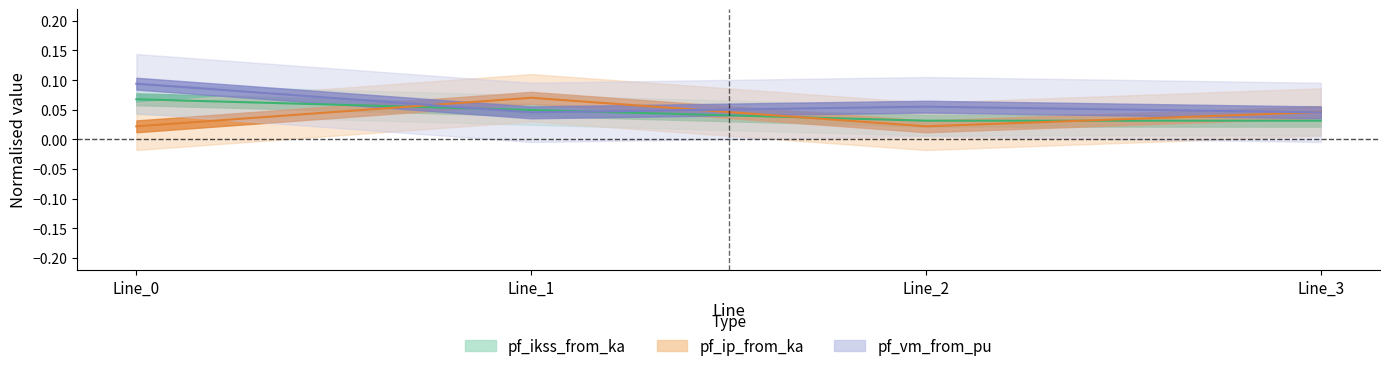

Is it true that pf_ikss_from_ka equals 0.0 at Line_1?

False